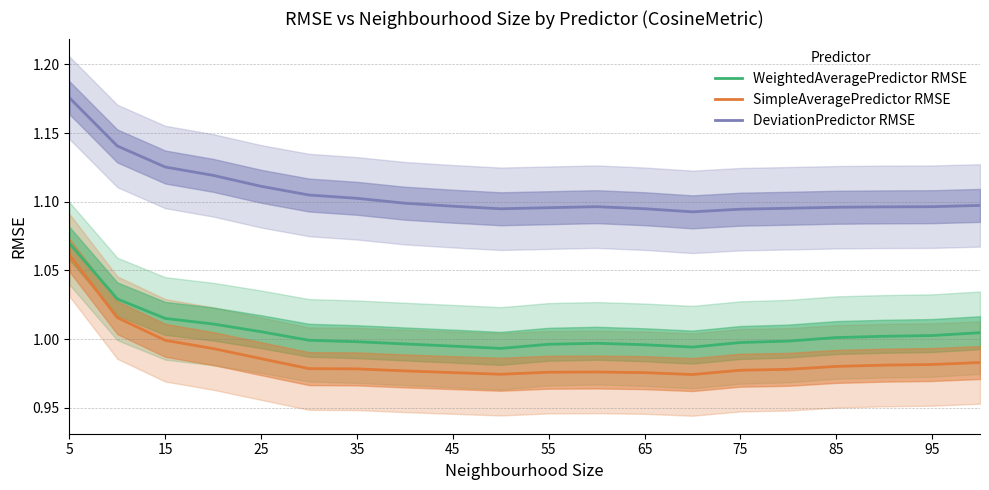

At which label does DeviationPredictor RMSE reach its peak?

5